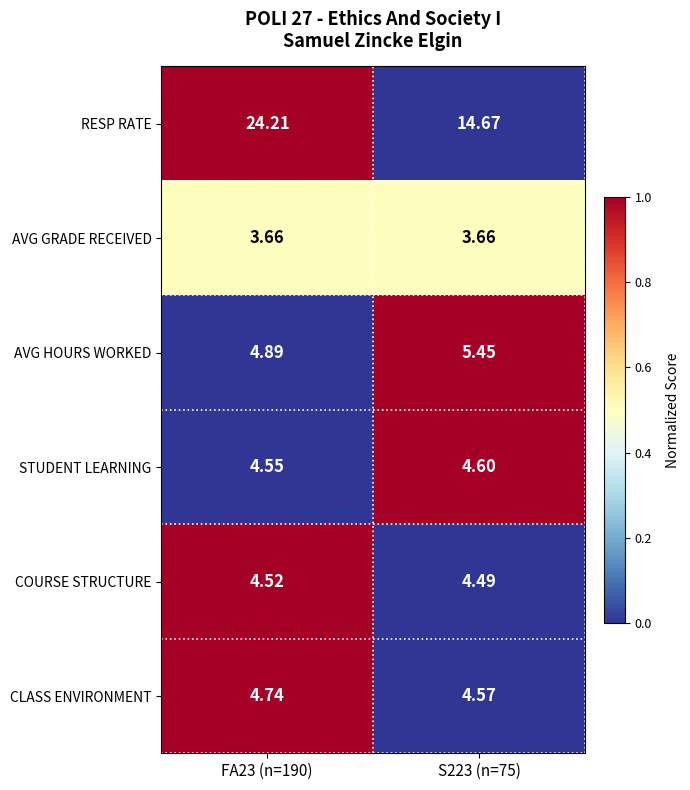

Which label corresponds to the largest value in the chart?

FA23 (n=190)